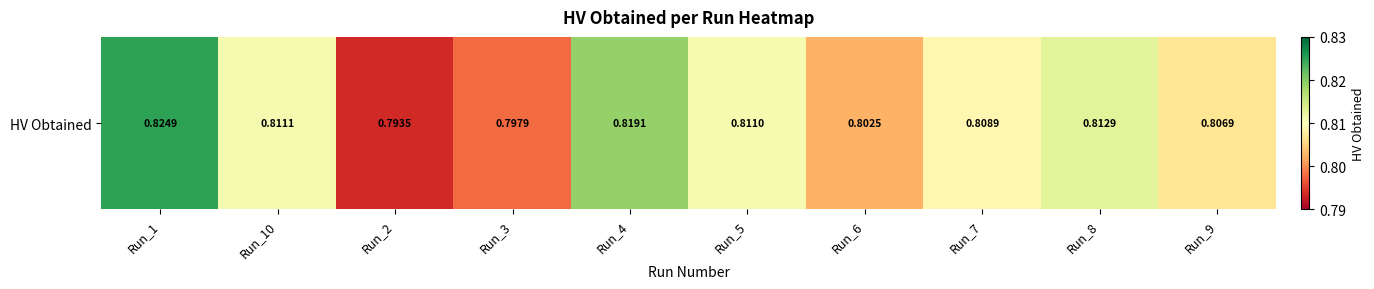

Which has a higher value, Run_10 or Run_9?

Run_10